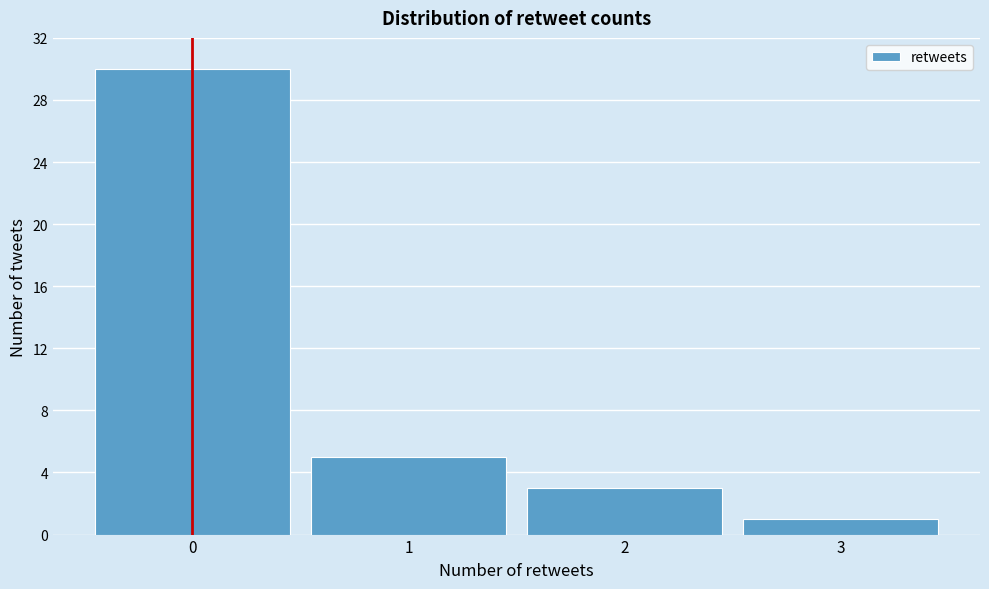

Reading left to right, transcribe this chart: for each bar, give the range it covers on the x-axis and its height. The values are not printed on the chart, so give them approximately, as read against the axis.

-0.5 to 0.5: 30
0.5 to 1.5: 5
1.5 to 2.5: 3
2.5 to 3.5: 1